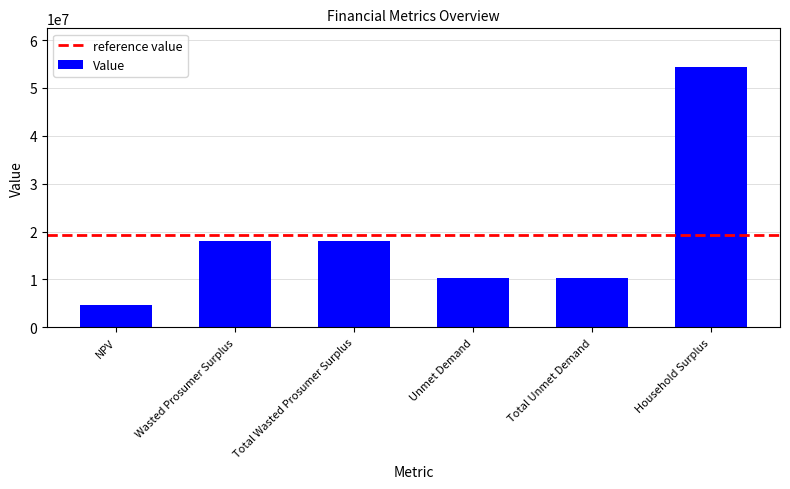

What is the difference between the maximum and minimum values?

49583872.5